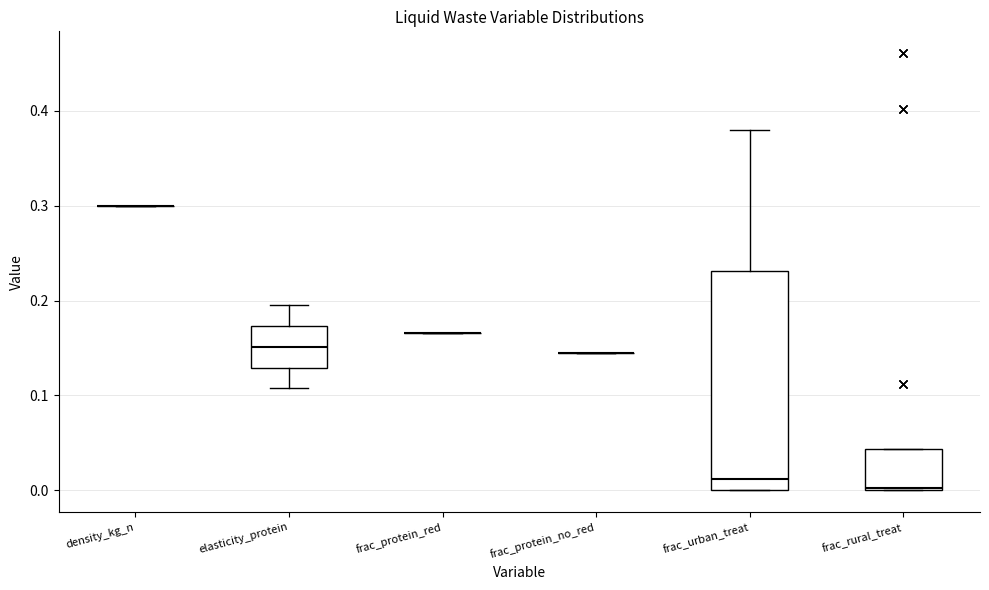

Reading left to right, read every box against the y-axis: the position of its median line, the range the box covers, and the ends of its whiskers. The values are not printed on the chart, so give them approximately, as read against the axis.

density_kg_n: box collapsed to a line at 0.30, whiskers 0.30 to 0.30
elasticity_protein: median 0.15, box 0.13 to 0.17, whiskers 0.11 to 0.20
frac_protein_red: box collapsed to a line at 0.17, whiskers 0.17 to 0.17
frac_protein_no_red: box collapsed to a line at 0.15, whiskers 0.15 to 0.15
frac_urban_treat: median 0.01, box 0.00 to 0.23, whiskers 0.00 to 0.38
frac_rural_treat: median 0.00, box 0.00 to 0.04, whiskers 0.00 to 0.04